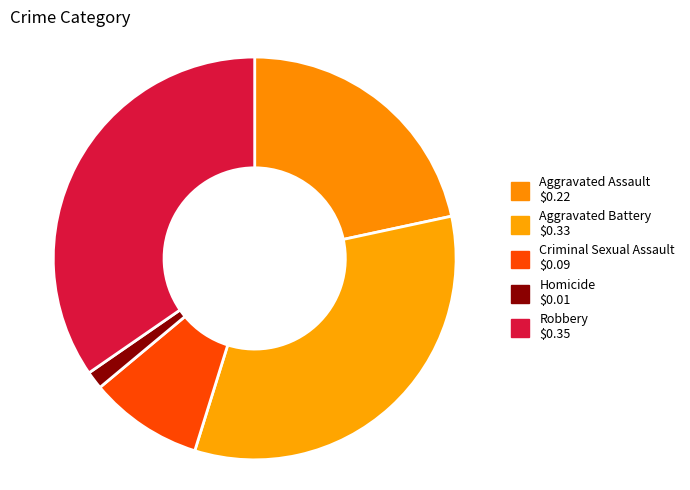

What is the total percentage of Criminal Sexual Assault and Robbery?

43.8%